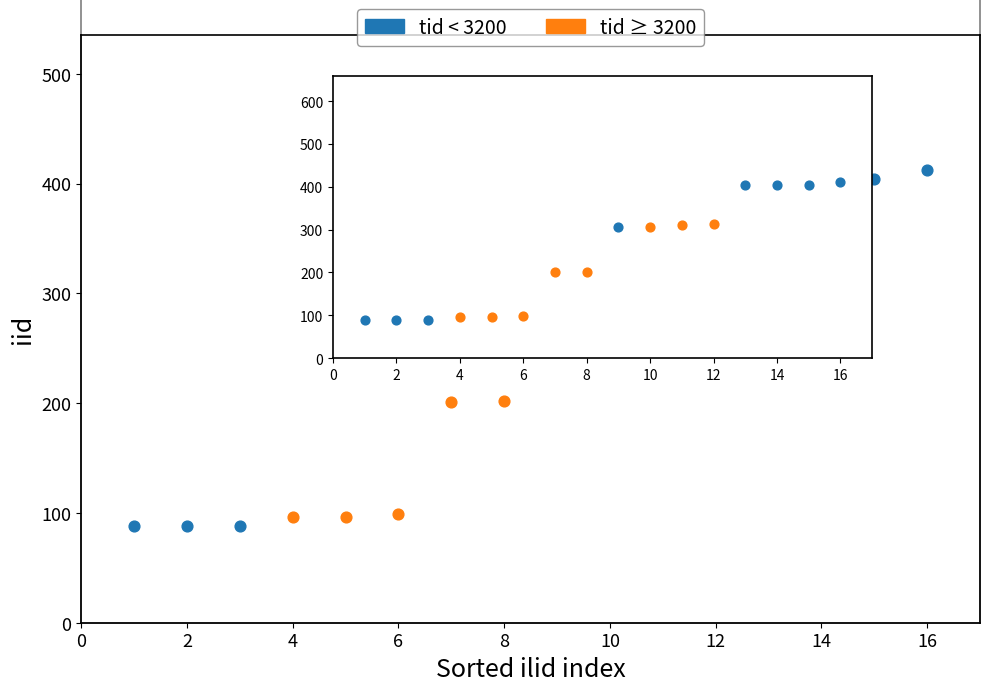

Which series reaches the maximum Y coordinate?

tid < 3200